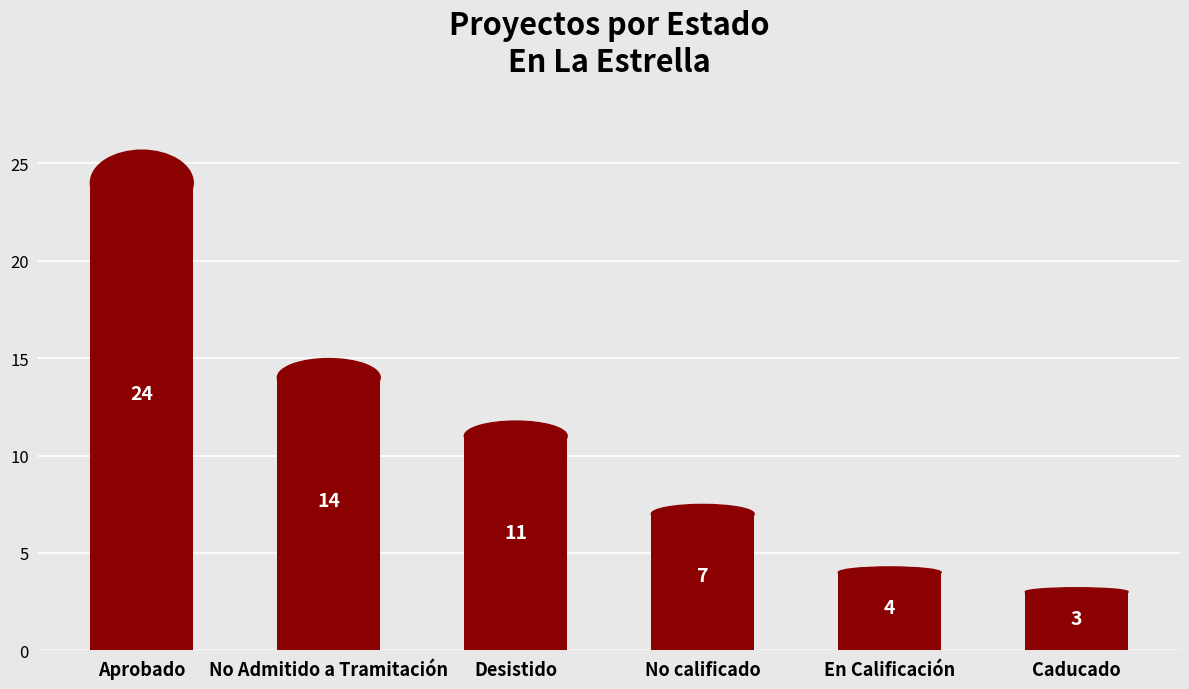

What is the smallest value displayed?

3